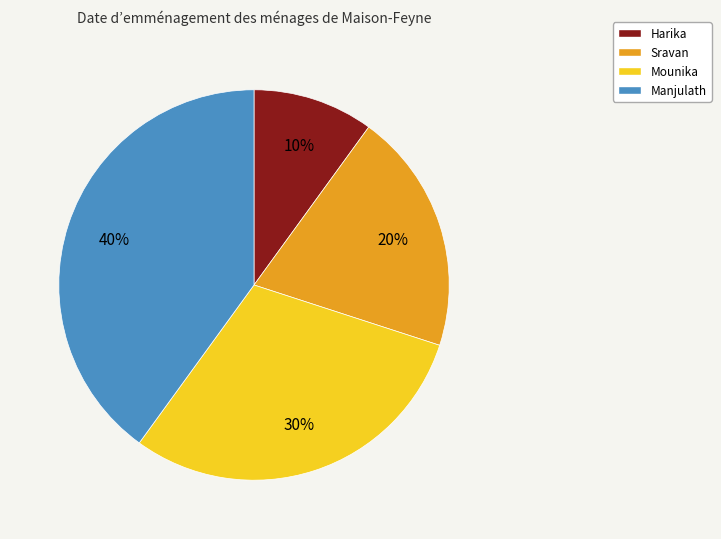

To the nearest percent, what is the average slice percentage?

25%